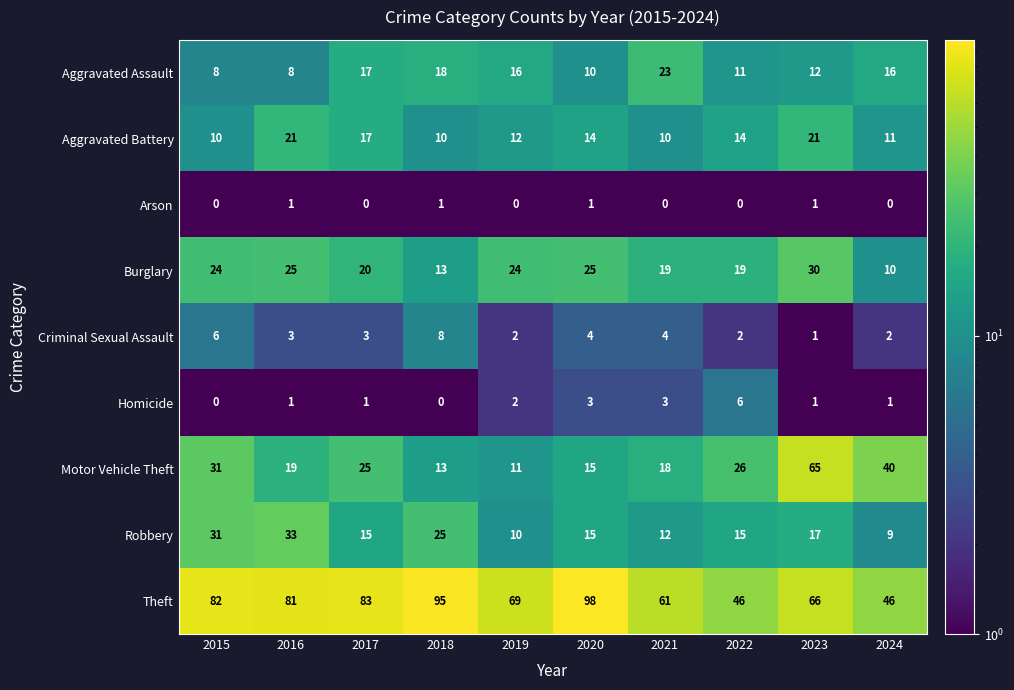

The Arson series shows 1 at 2023. True or false?

True